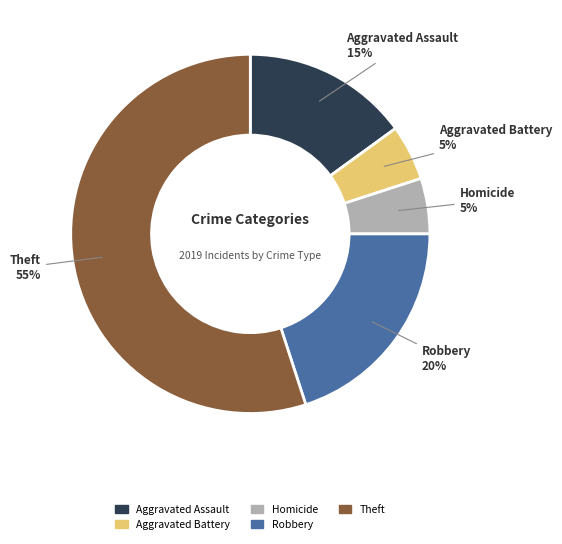

To the nearest percent, what is the average slice percentage?

20%